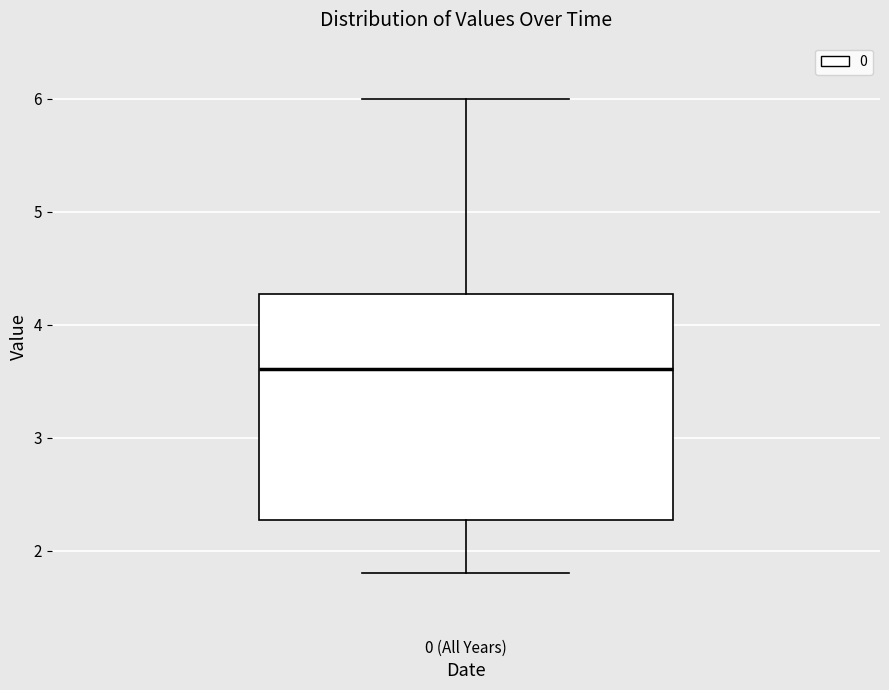

Transcribe this box plot: give where the median line is, the range the box spans, and where the two whiskers end, as read against the y-axis. The values are not printed on the chart, so give them approximately, as read against the axis.

median 3.6, box 2.3 to 4.3, whiskers 1.8 to 6.0